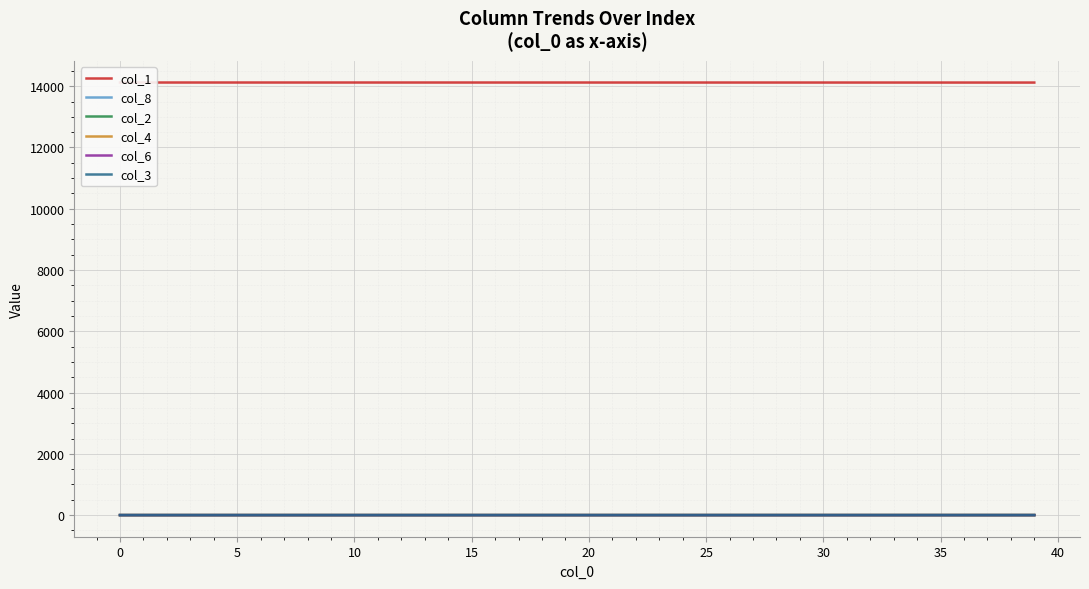

Which series has the largest total across all categories?

col_1